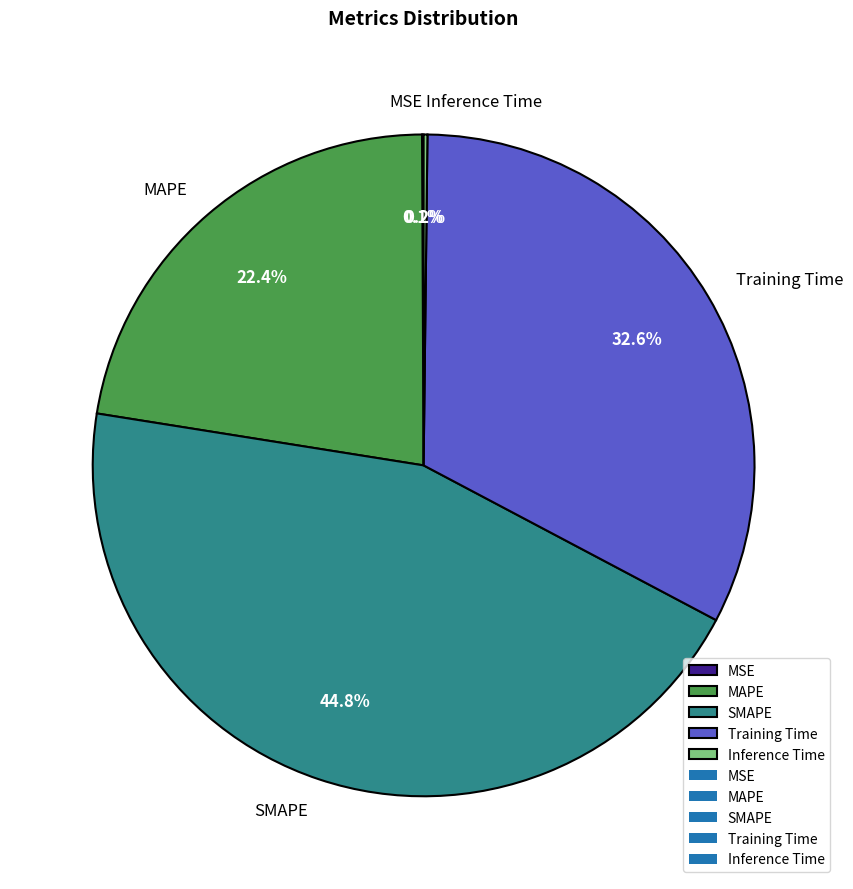

What is the largest slice in the pie chart?

SMAPE